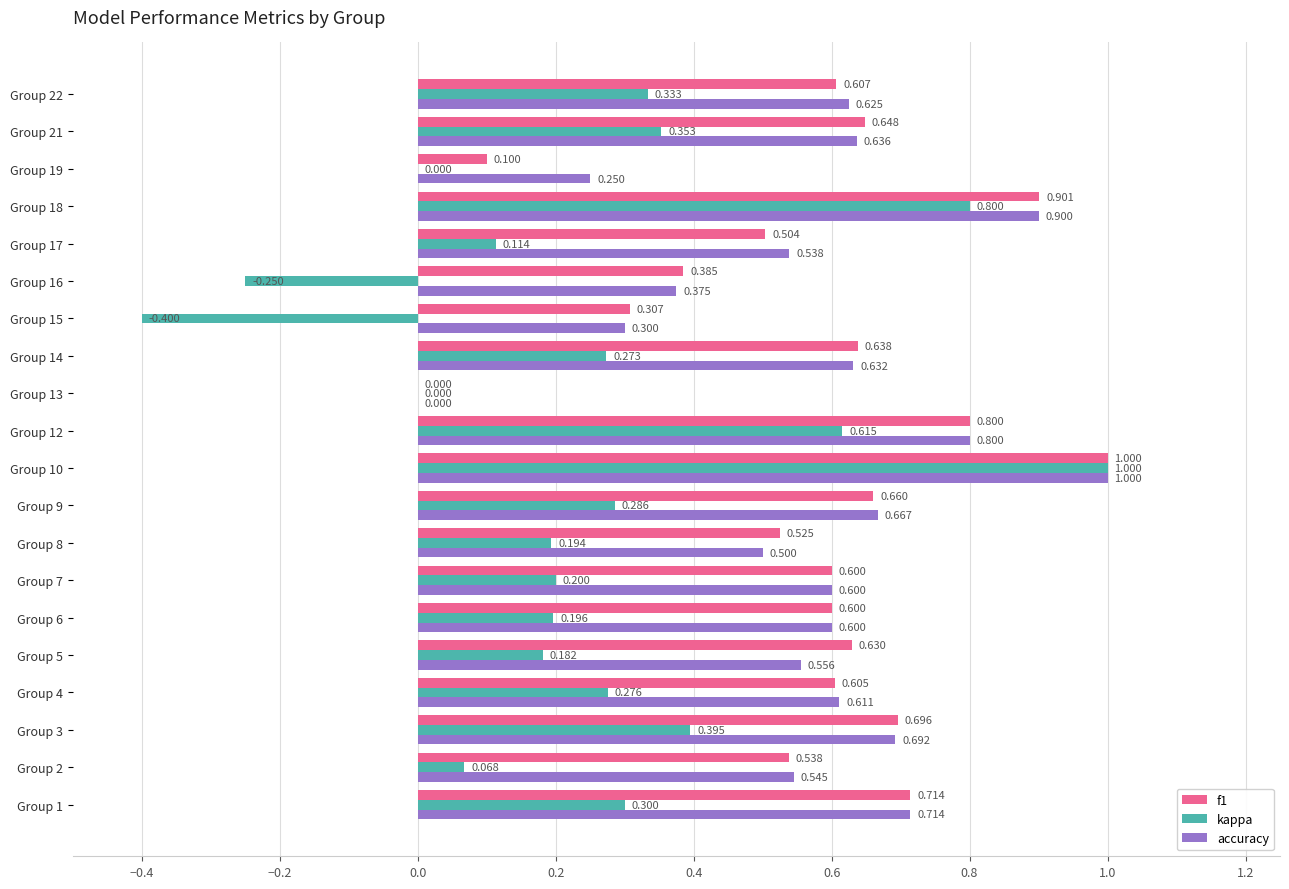

Which series has the largest total across all categories?

accuracy